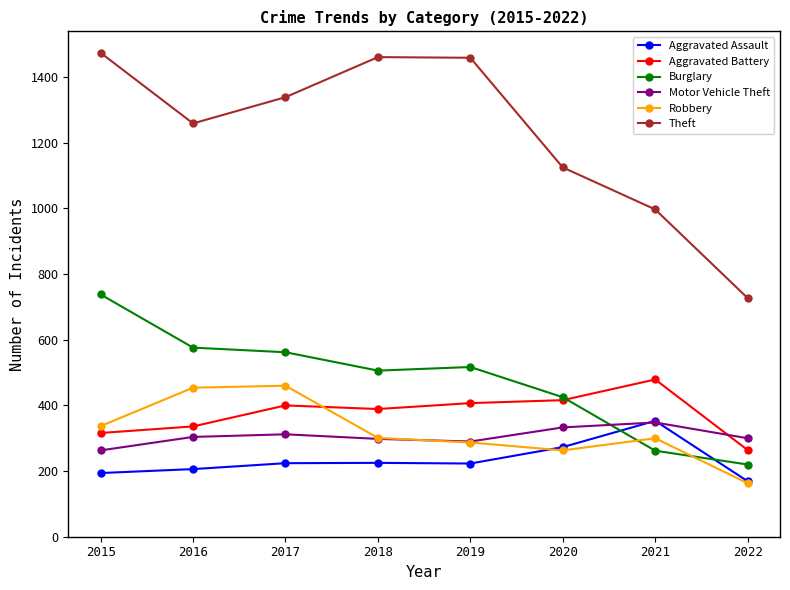

Does the chart have visible grid lines?

No